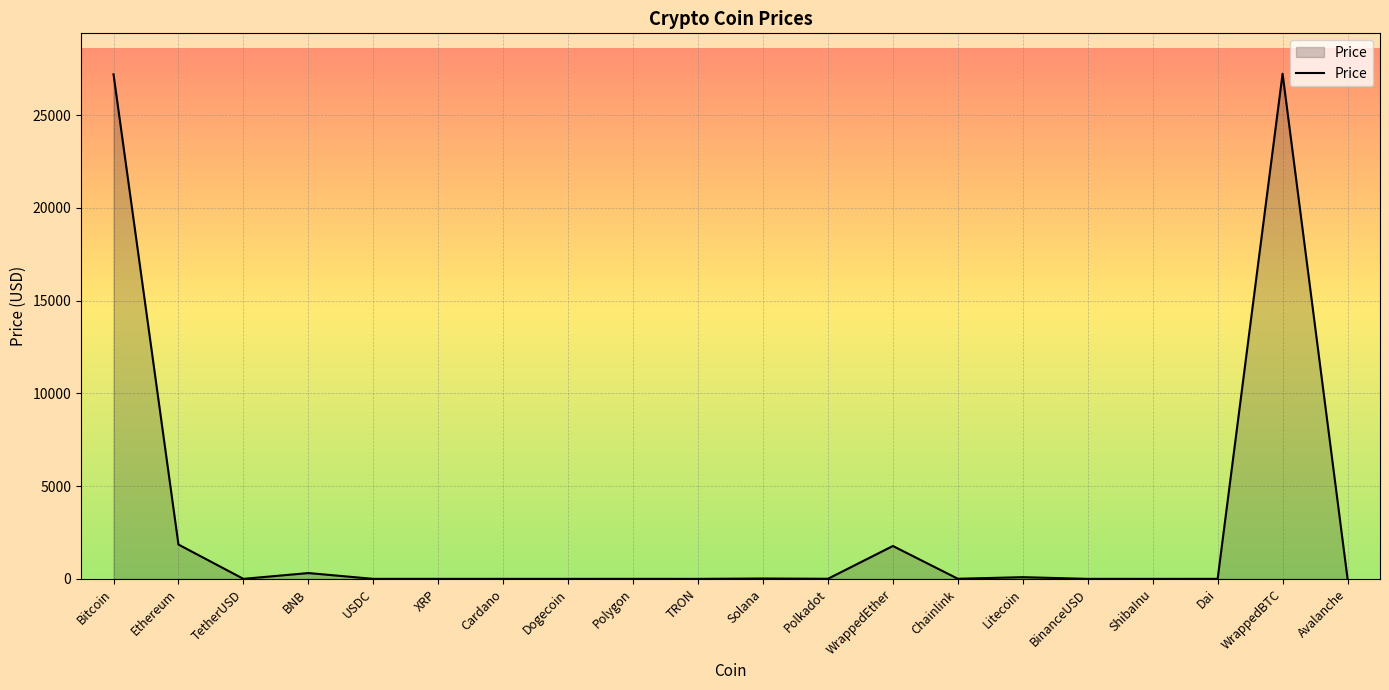

What is the difference between the maximum and minimum values?

27238.1